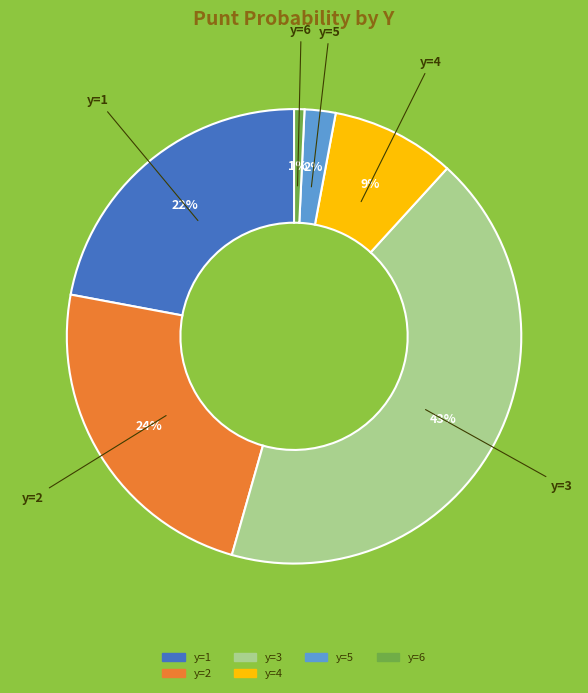

Is there any slice that represents more than half of the pie?

No